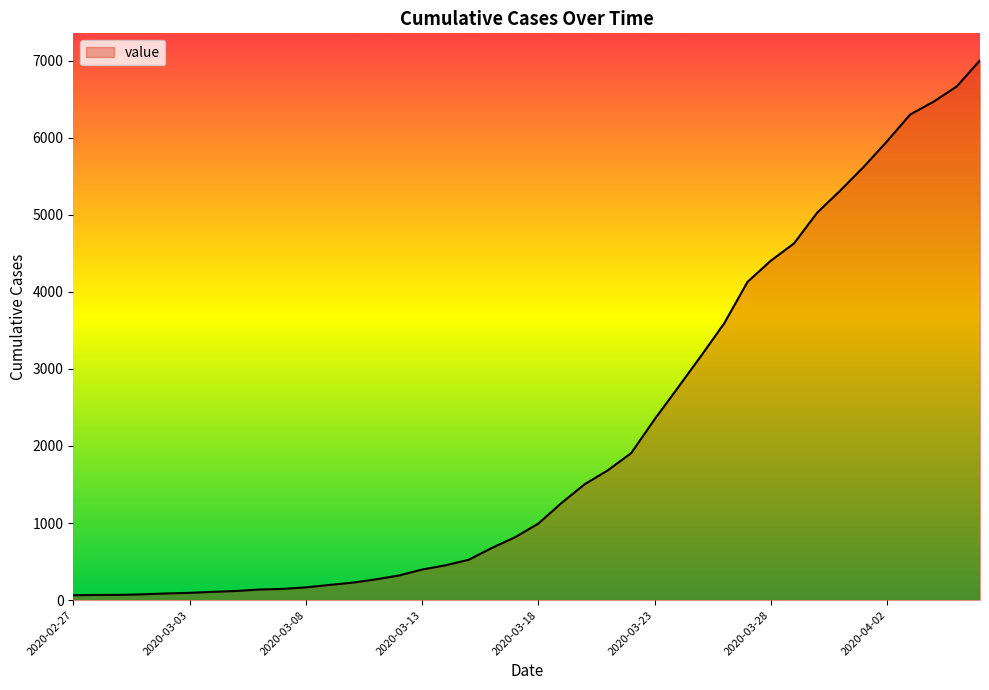

What is the greatest value displayed?

7003